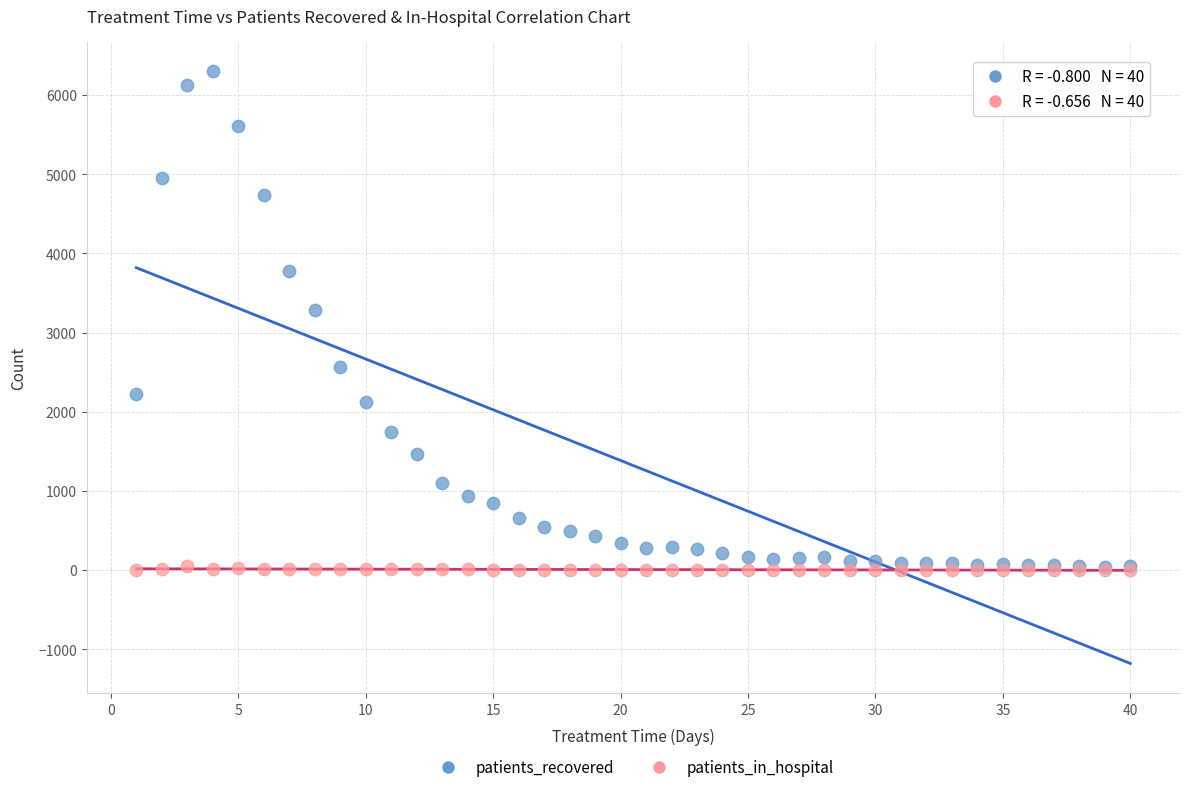

Across all series, what Y value is closest to 3151?

3285